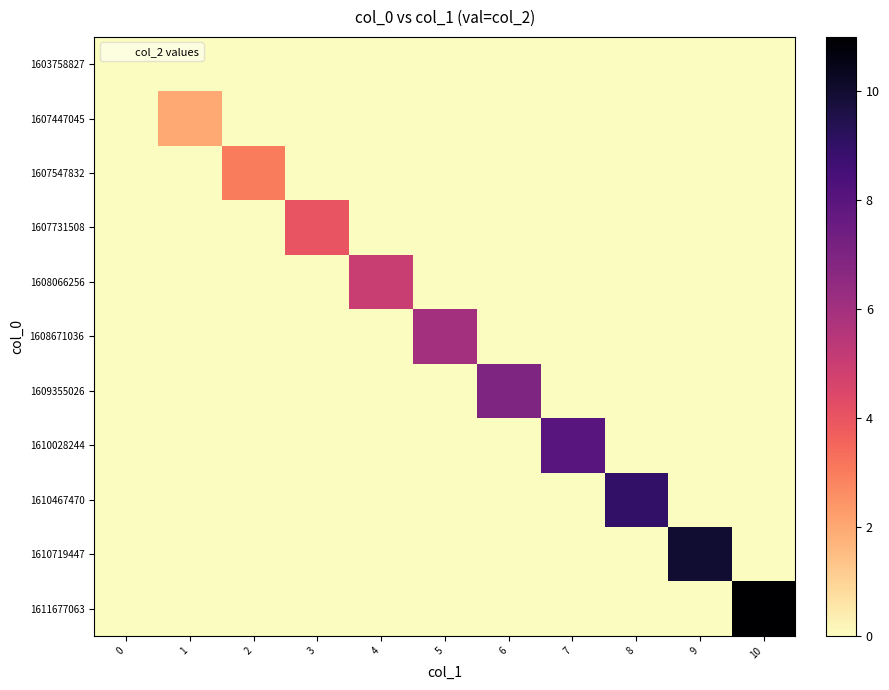

What is the total value across all series at 3?

4